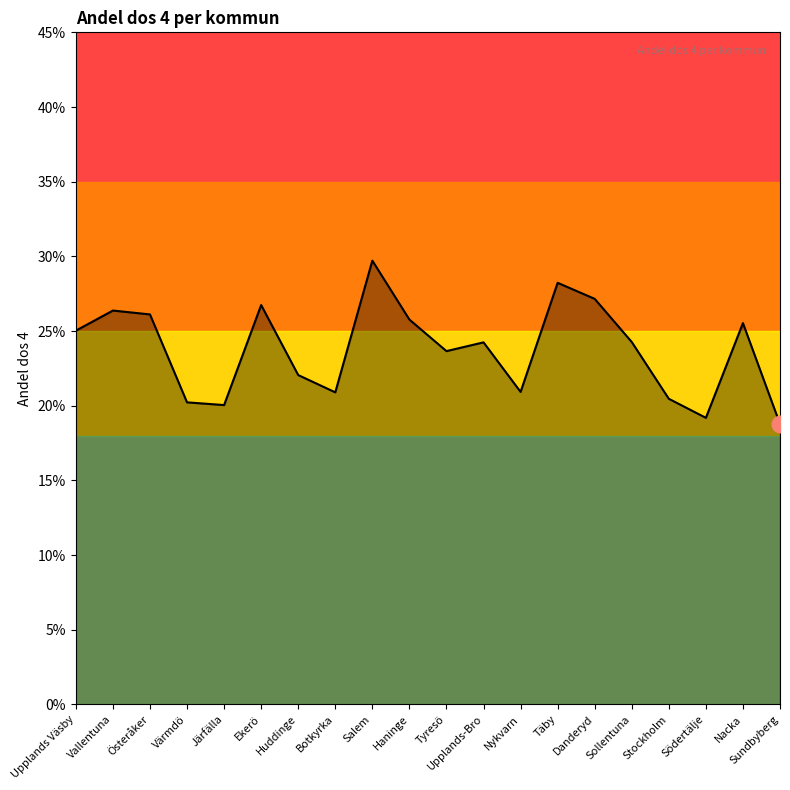

Does the chart have visible grid lines?

No